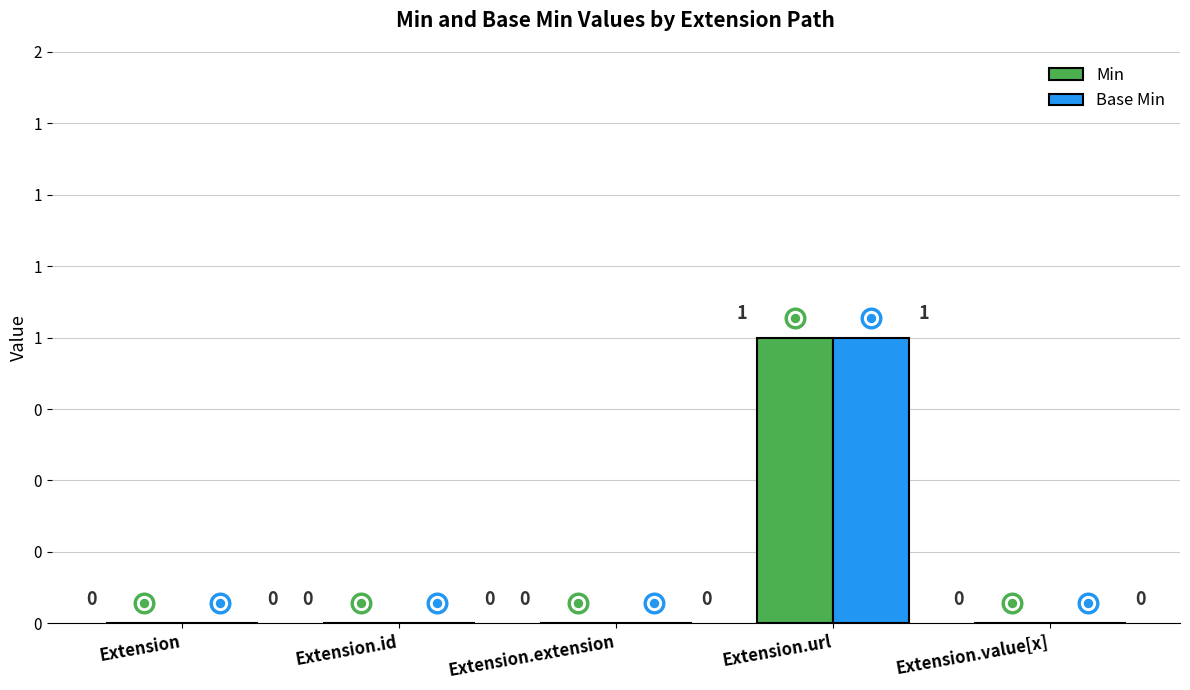

Which series reaches the minimum Y coordinate?

Min